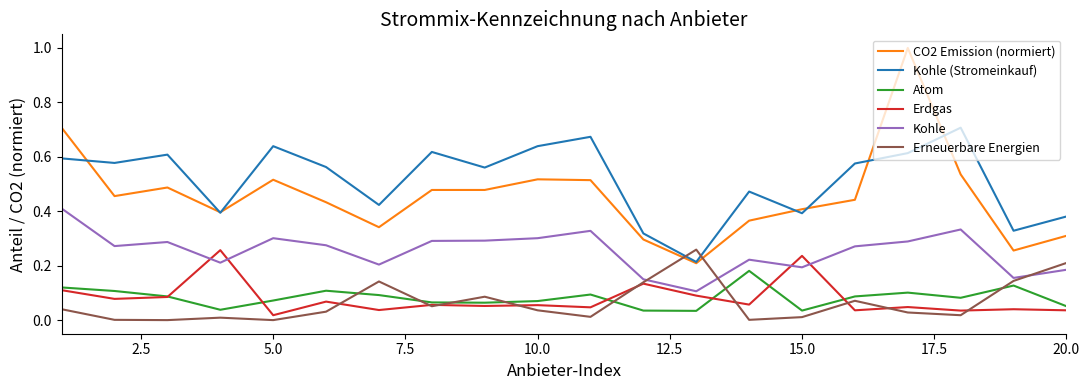

Which series has the widest spread of values?

CO2 Emission (normiert)